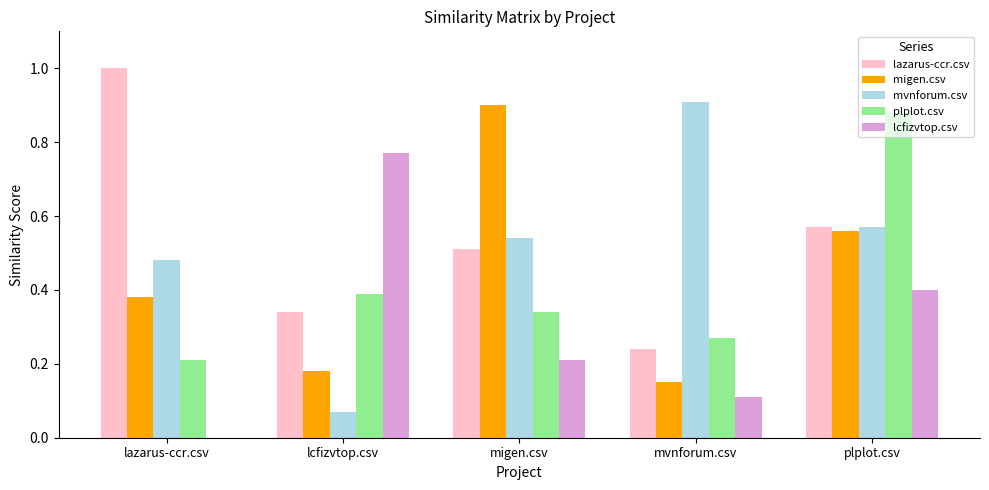

What is the sum of all lcfizvtop.csv values?

1.5